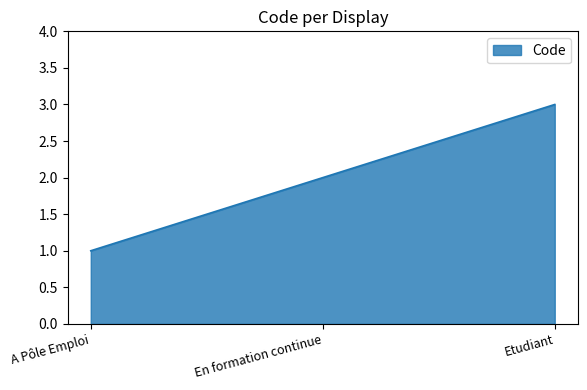

True or false: the data shows 1 at A Pôle Emploi.

True